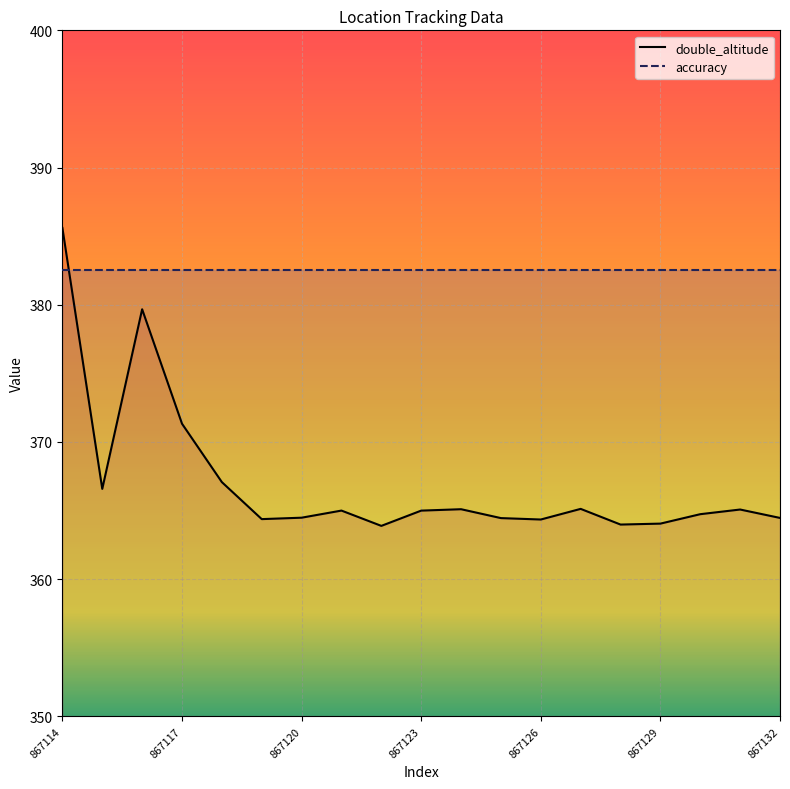

What is the difference between the maximum and second lowest values?

21.6